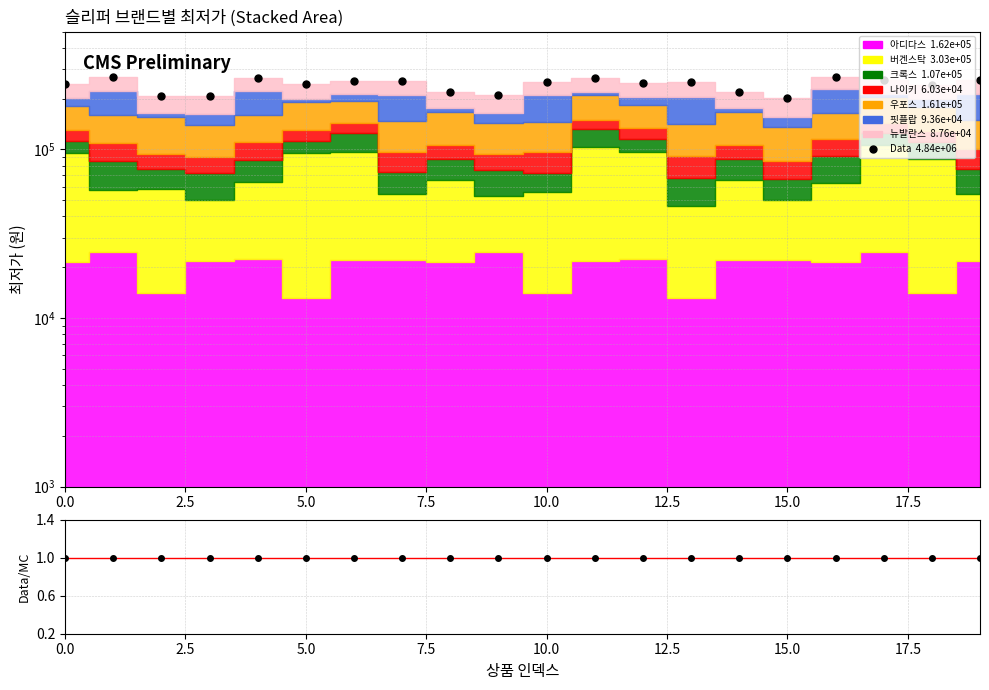

How many lines are shown in the chart?

2